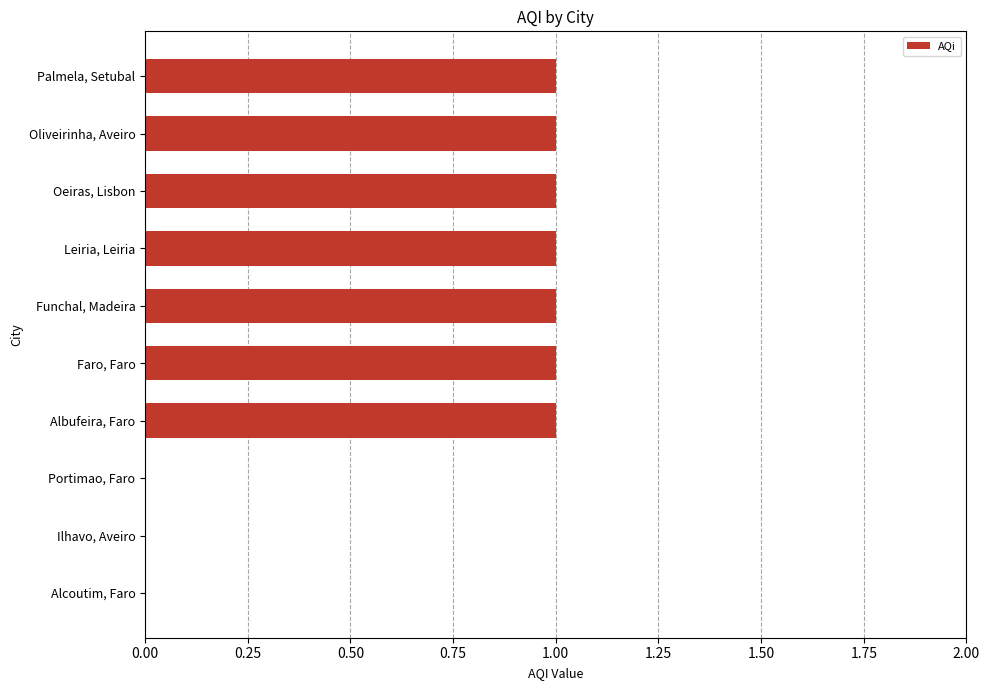

Which has a higher value, Leiria, Leiria or Ilhavo, Aveiro?

Leiria, Leiria